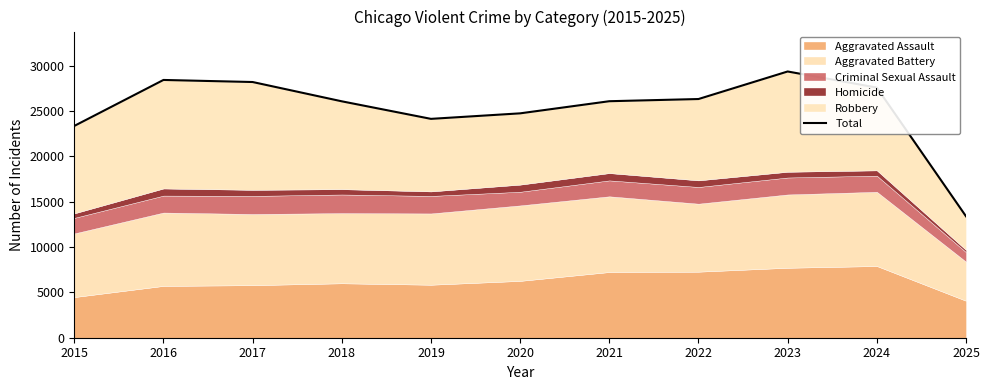

Rank the categories by value from lowest to highest.

2025, 2015, 2019, 2020, 2018, 2021, 2022, 2024, 2017, 2016, 2023